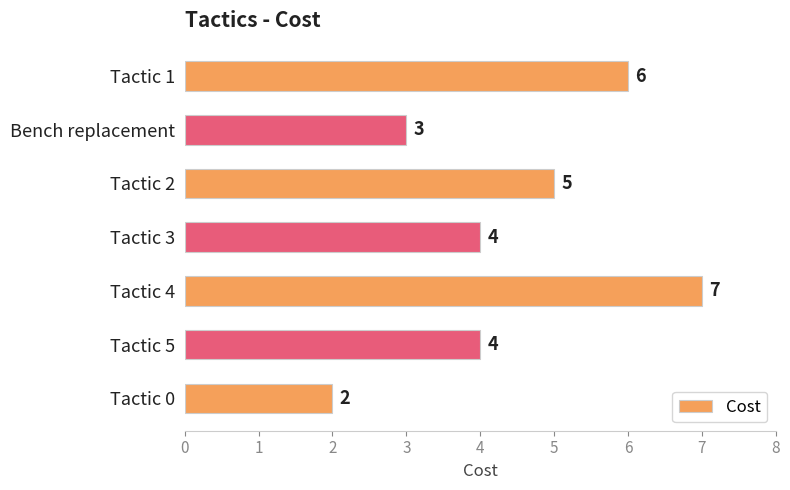

How many values are between 3 and 6?

5